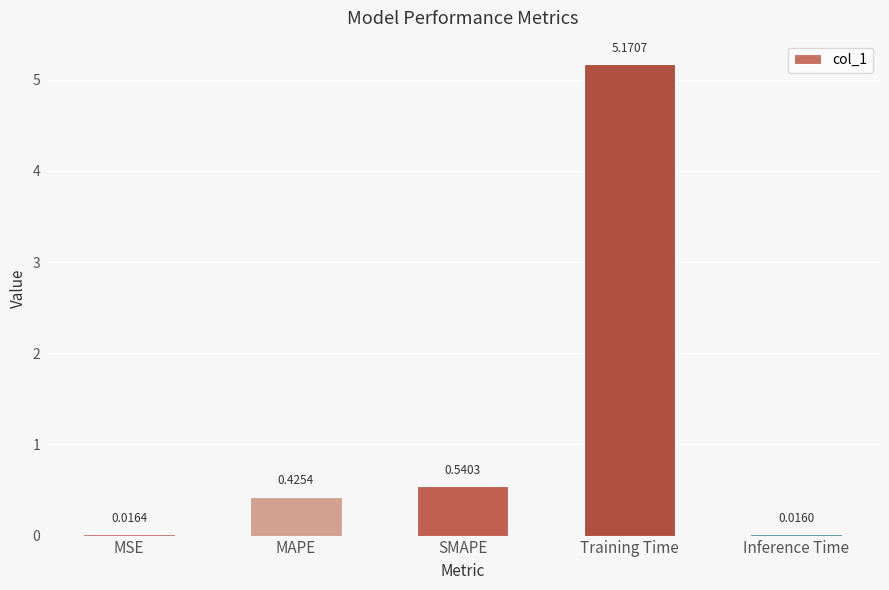

At which category does the chart reach its peak across all series?

Training Time